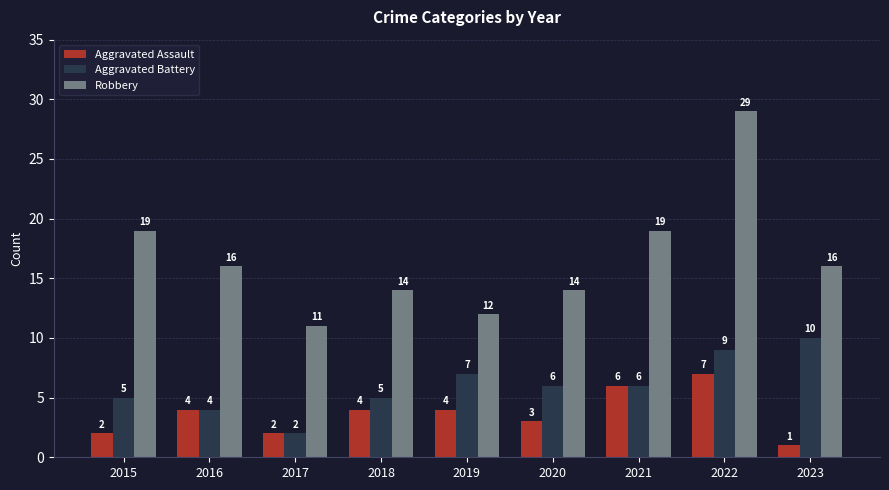

Is it true that Aggravated Battery equals 9 at 2022?

True